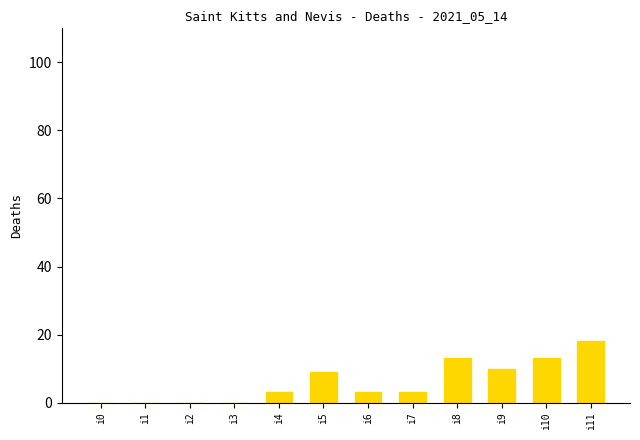

Approximately how many times larger is the value at i9 compared to i11?

0.6